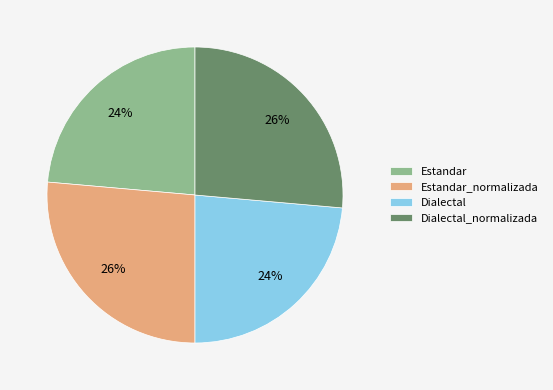

How many segments does this pie chart have?

4